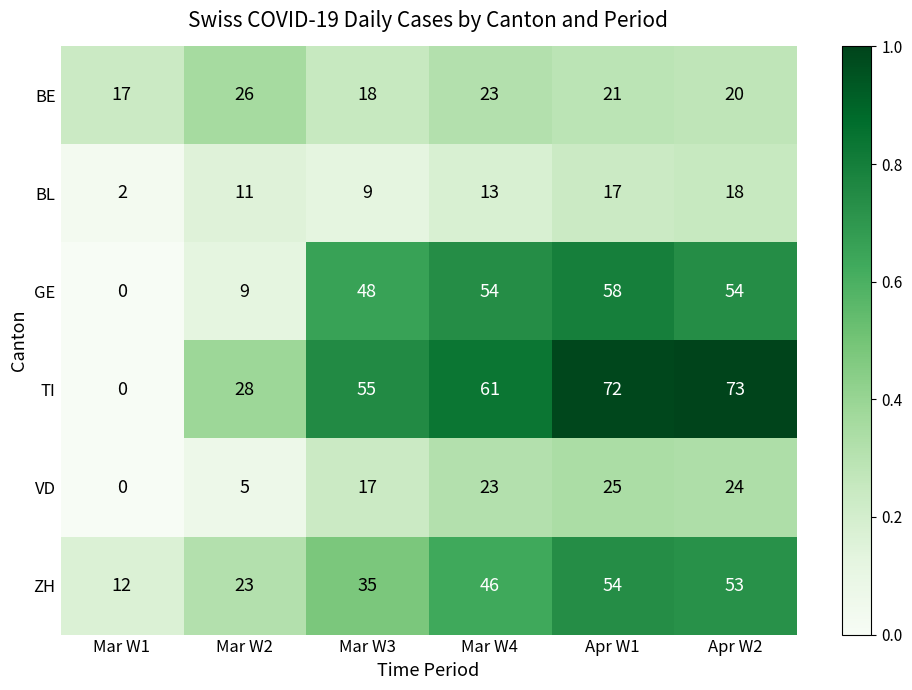

At how many categories does at least one series exceed 44?

4